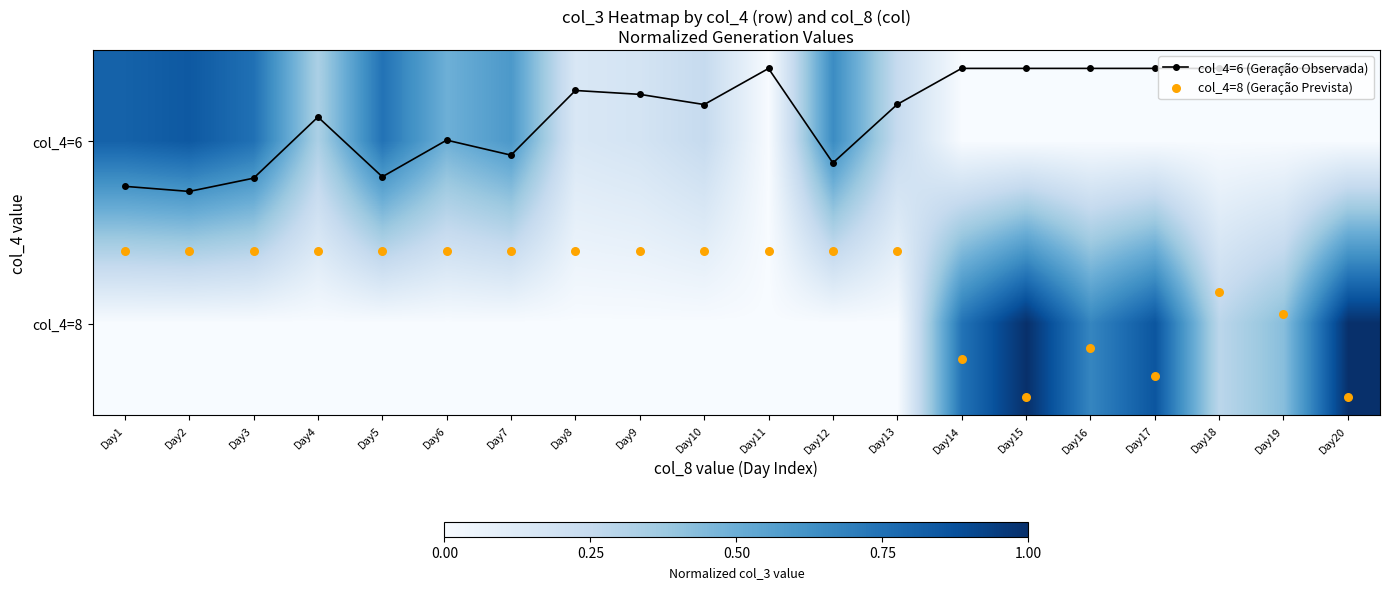

True or false: col_4=8 has a value of 0.5 at Day2.

False